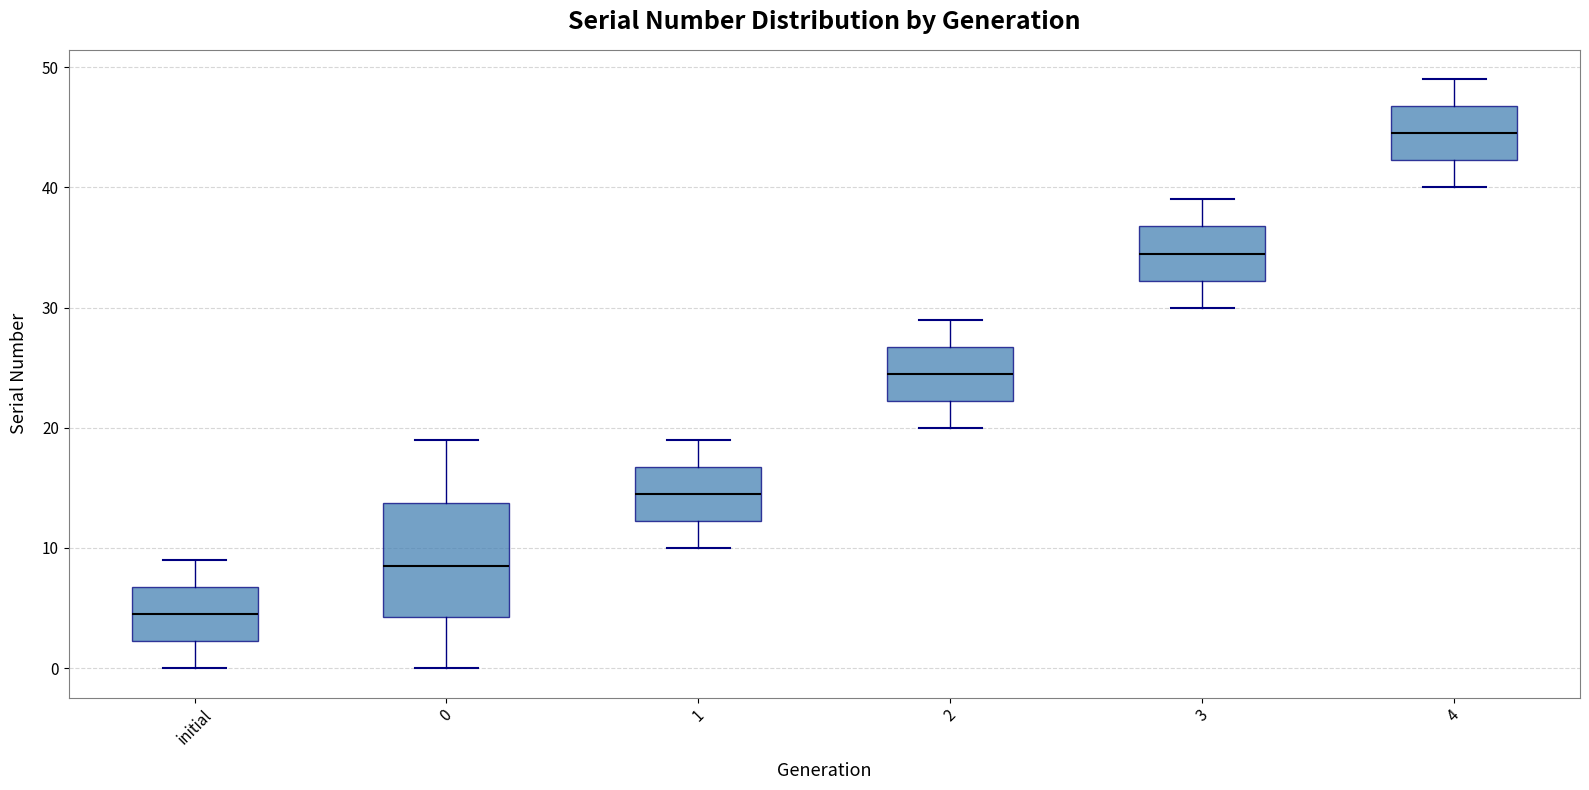

Comparing the boxes themselves (not the whiskers), which one is the tallest?

0